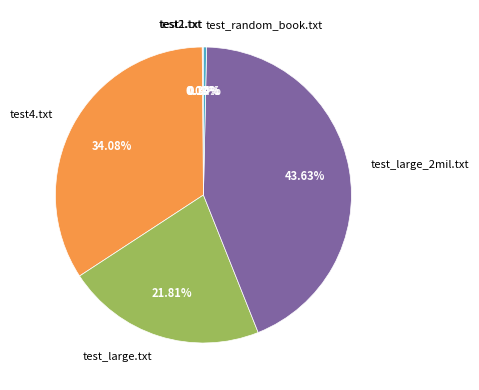

Approximately how many times larger is the value at test_large_2mil.txt compared to test_random_book.txt?

128.0